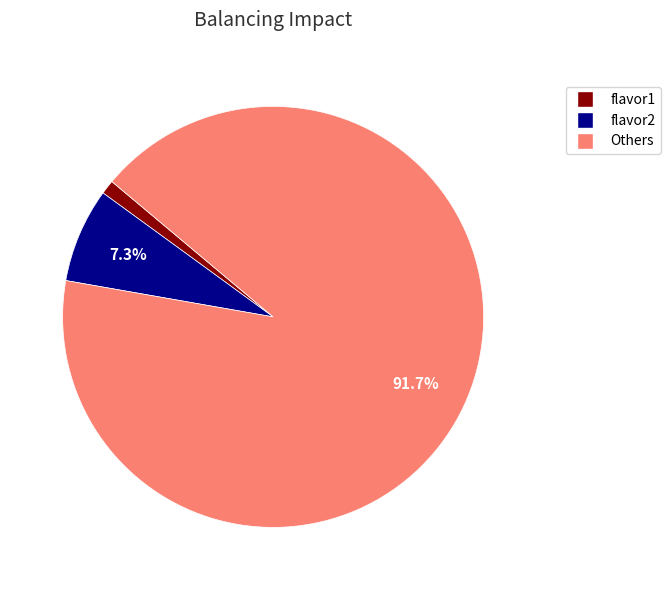

Is there a majority slice in this chart?

Yes